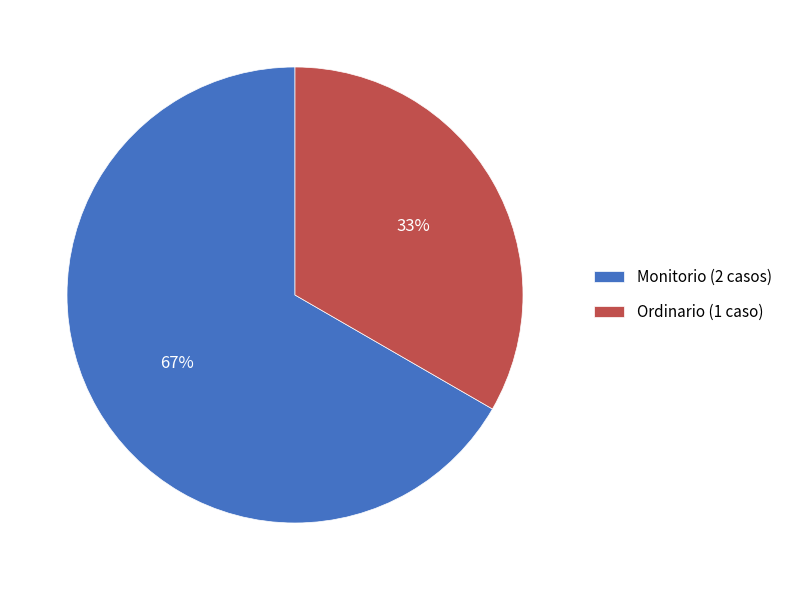

How many segments does this pie chart have?

2